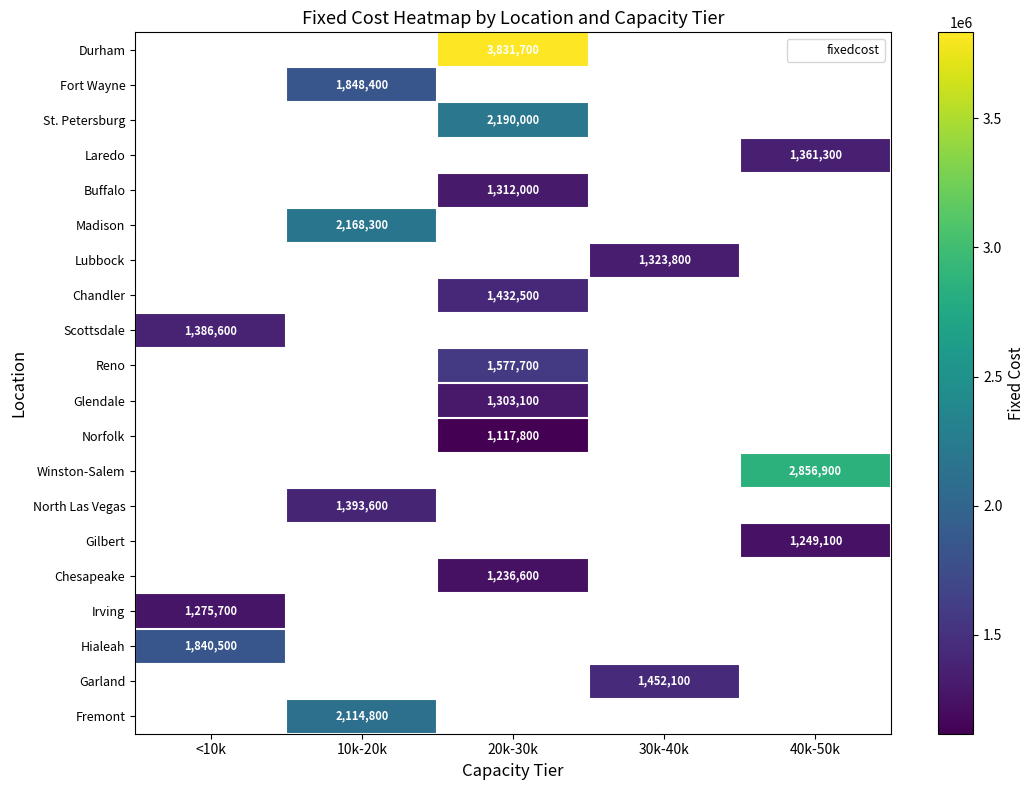

Which category has the lowest value across all series?

20k-30k